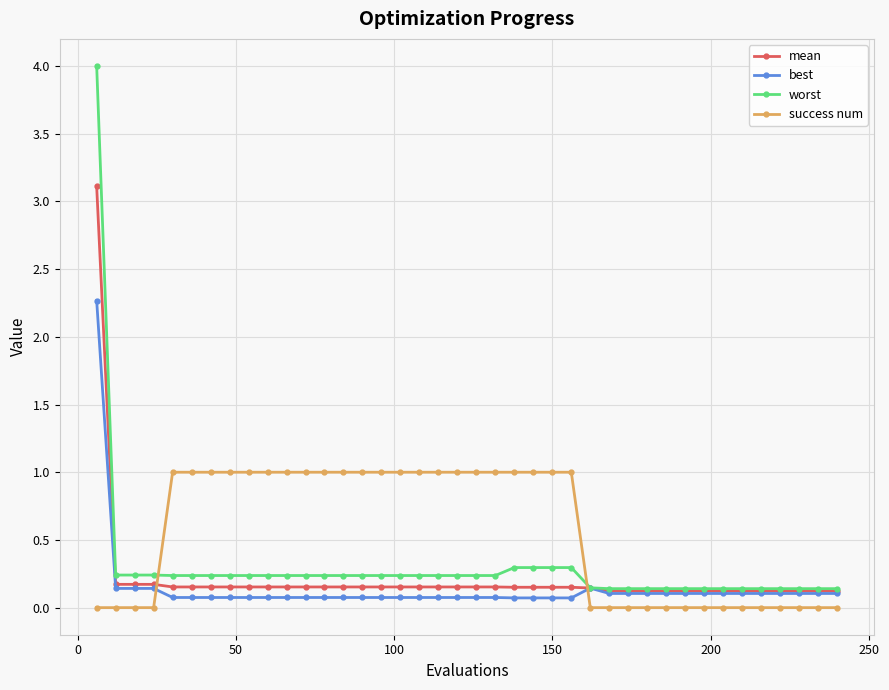

Which series has the largest total across all categories?

success num